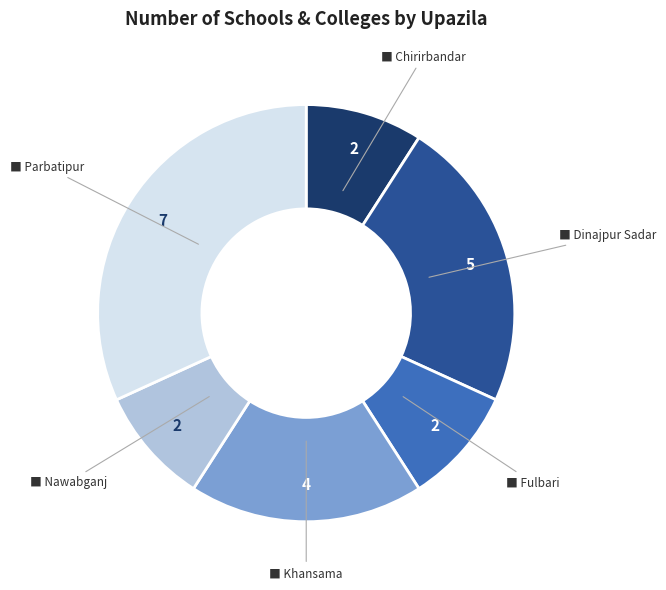

Is there a majority slice in this chart?

No